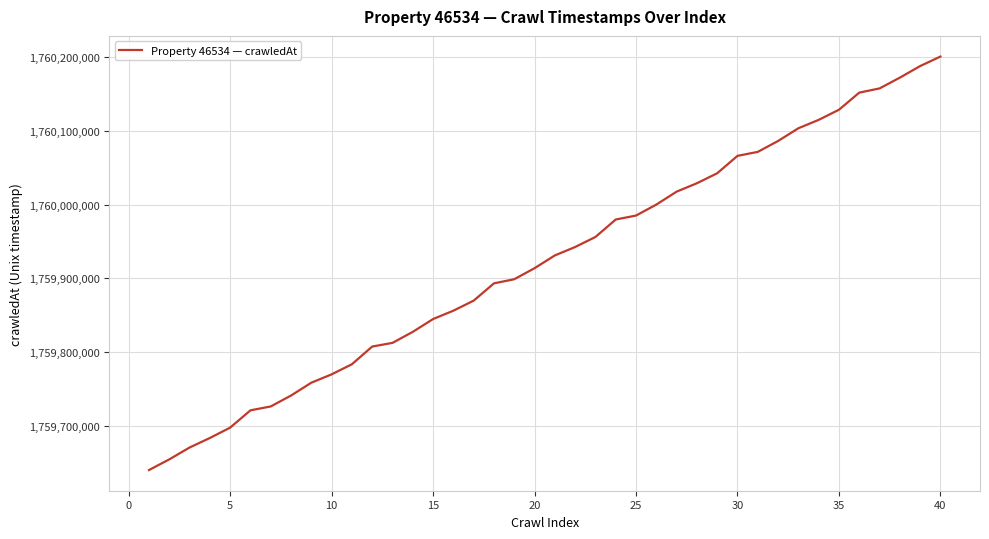

What is the difference between the maximum and minimum values?

561327